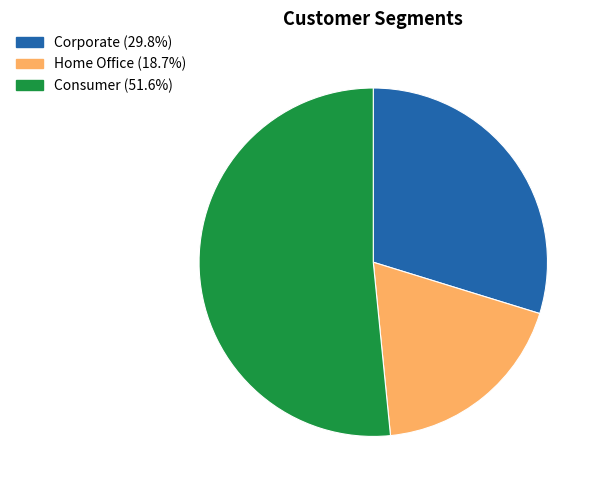

Is the sum of Home Office and Corporate greater than half?

No